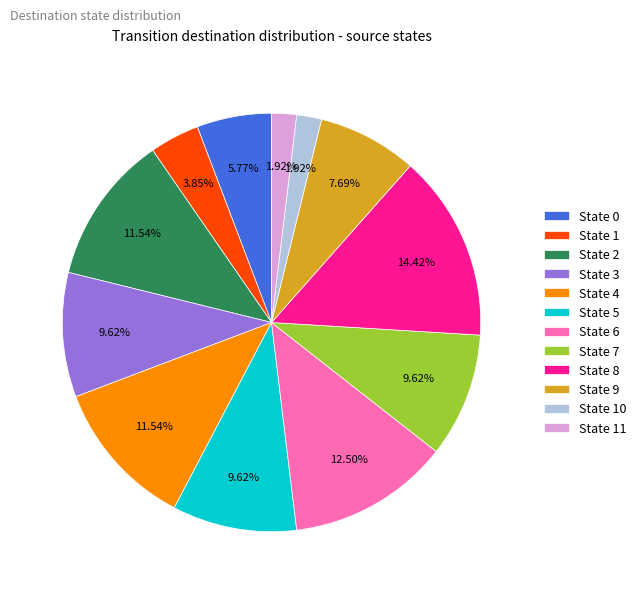

To the nearest percent, what percentage of the pie is State 10?

2%